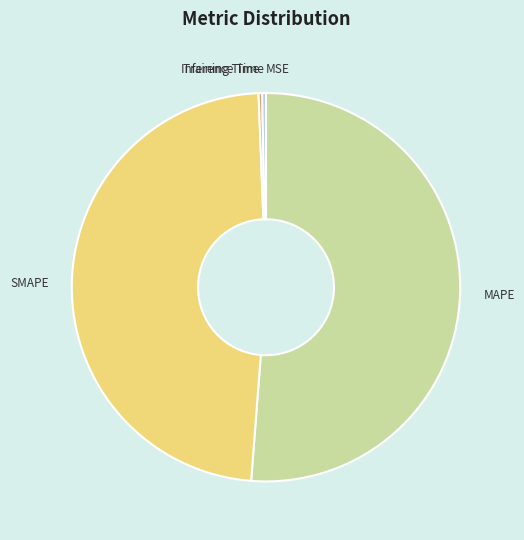

What is the majority slice?

MAPE